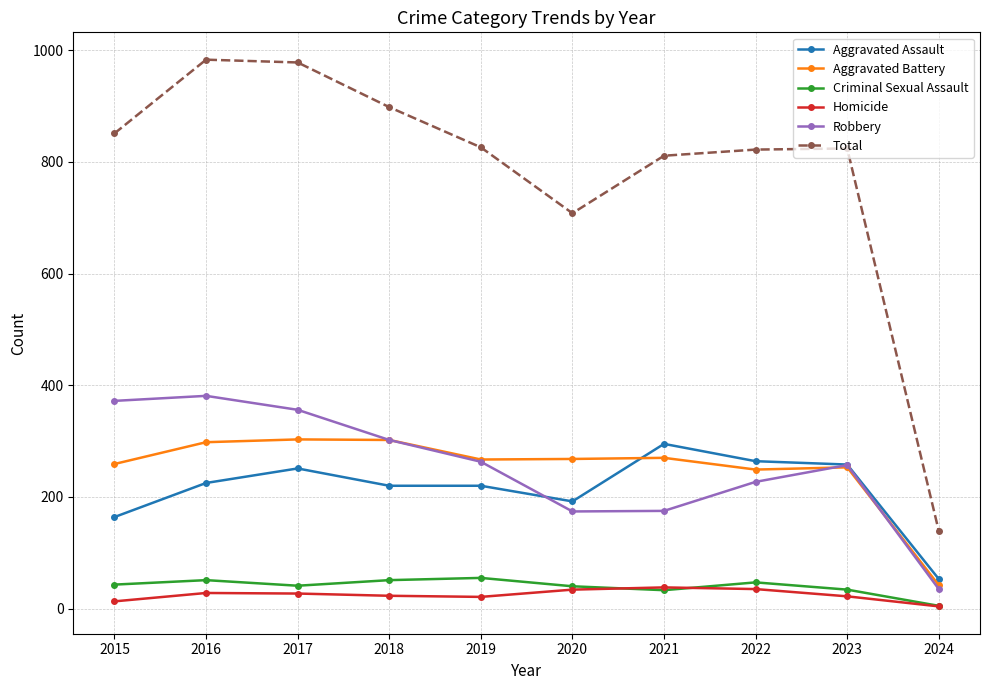

What is the value of the Robbery point at the 1st from the left?

372